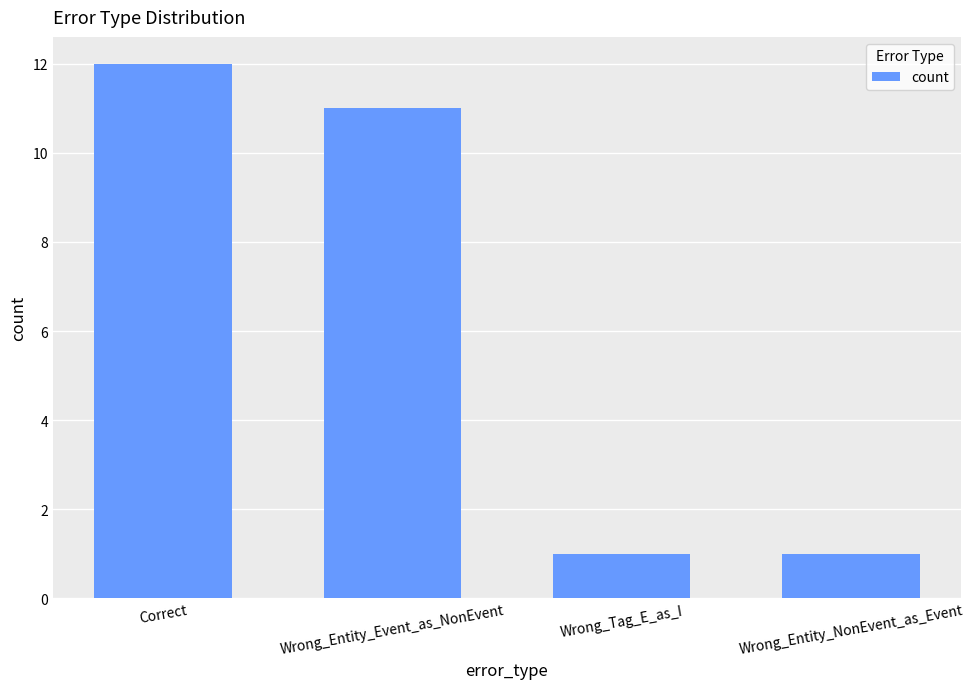

What is the sum of the values at Wrong_Tag_E_as_I and Correct?

13